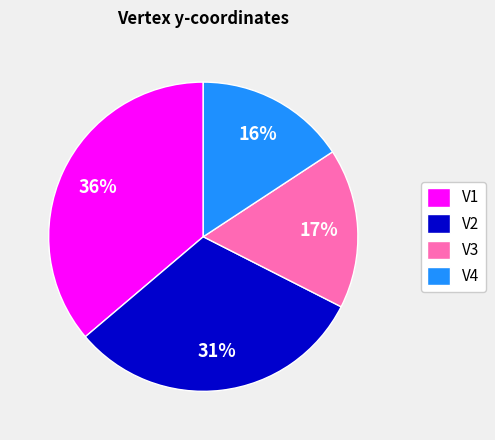

Which has a higher value, V4 or V3?

V3